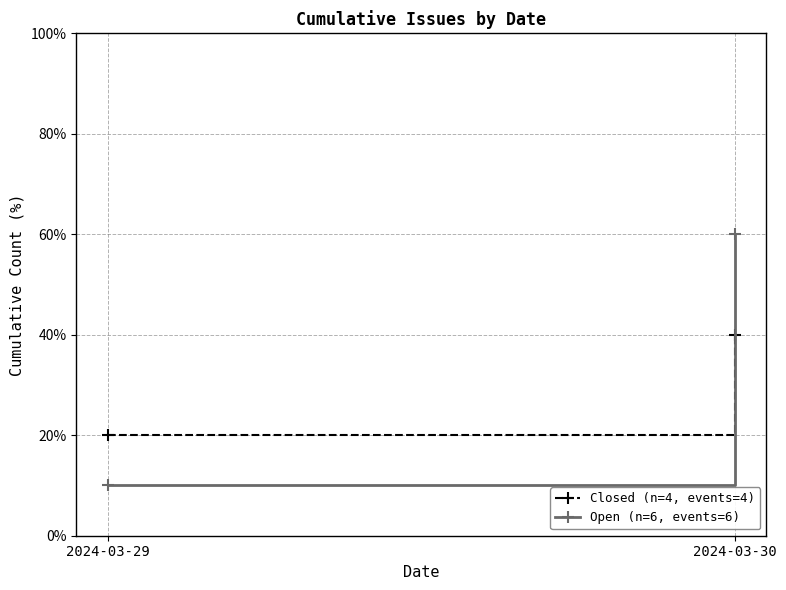

What is the average value of the Closed (n=4, events=4) series?

30